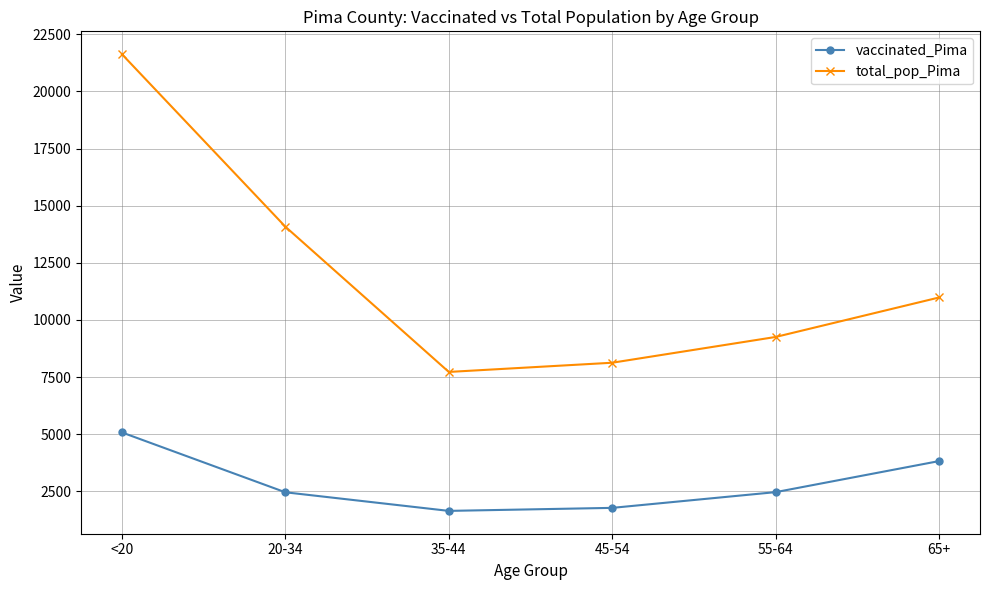

What is the greatest value displayed?

21632